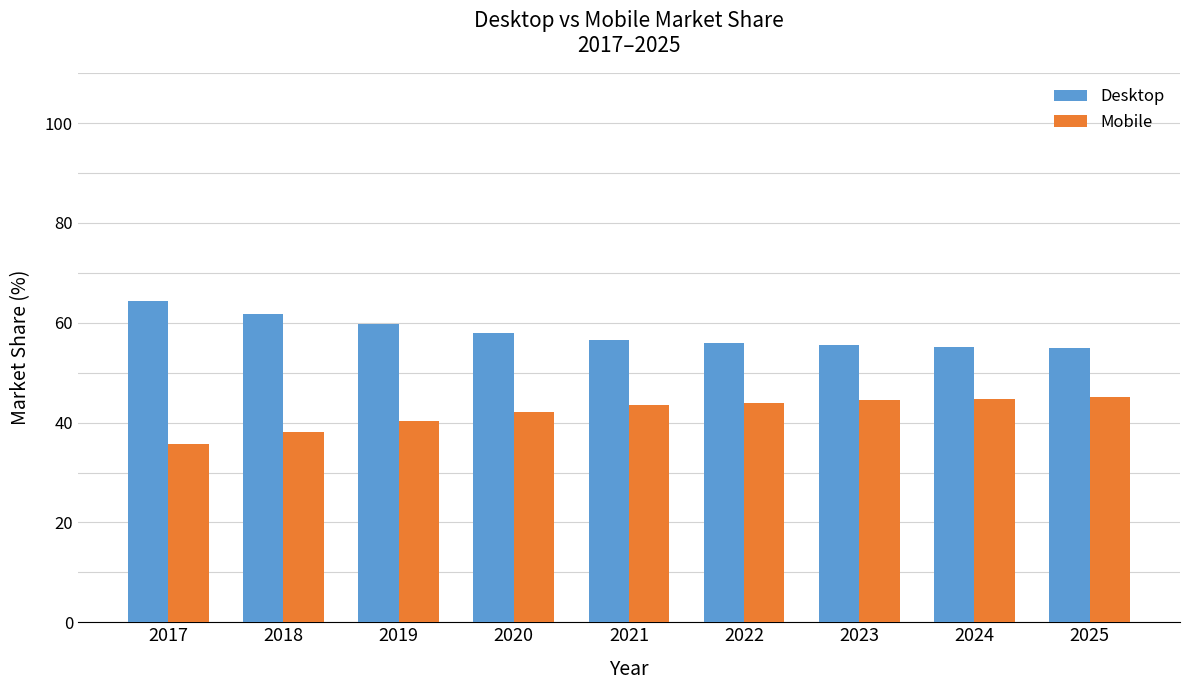

True or false: Mobile has a value of 55.2 at 2019.

False